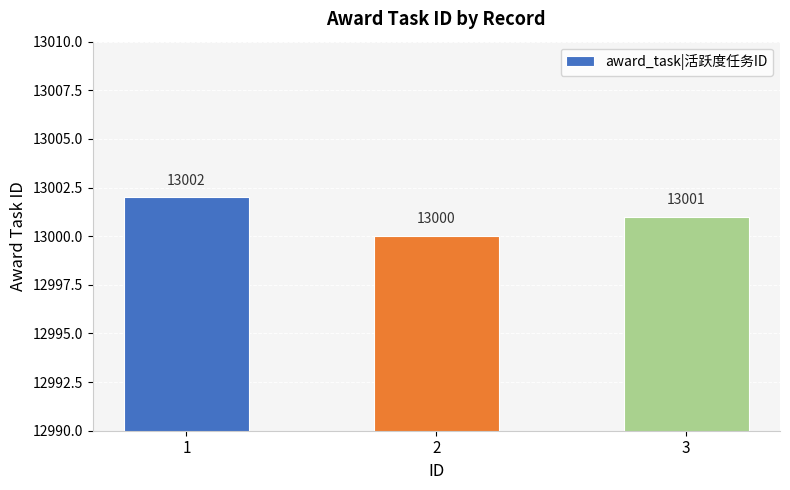

What is the ratio of the value at 1 to the value at 3?

1.0